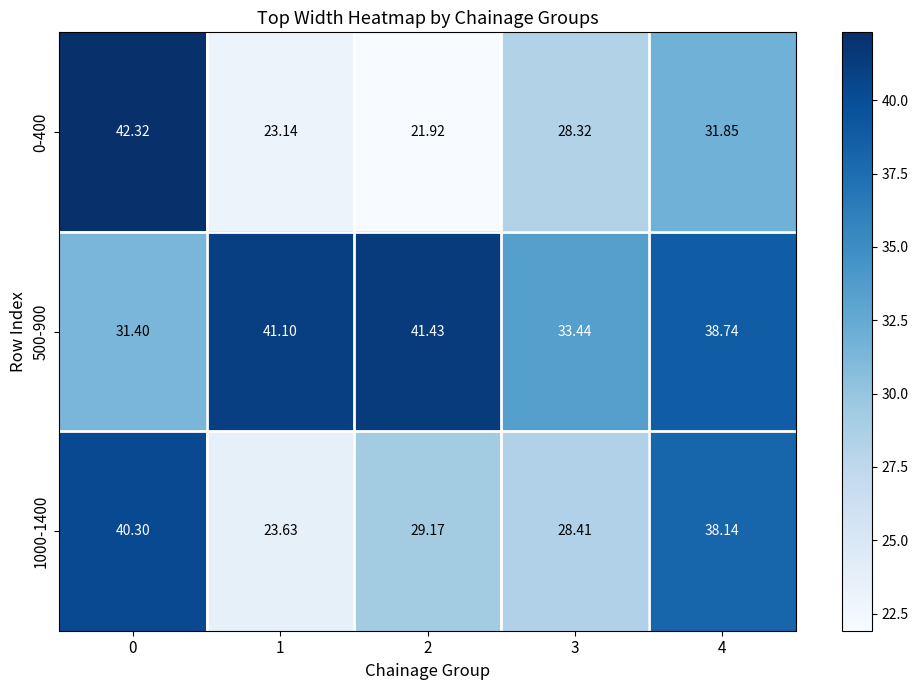

Which series has the largest total across all categories?

500-900